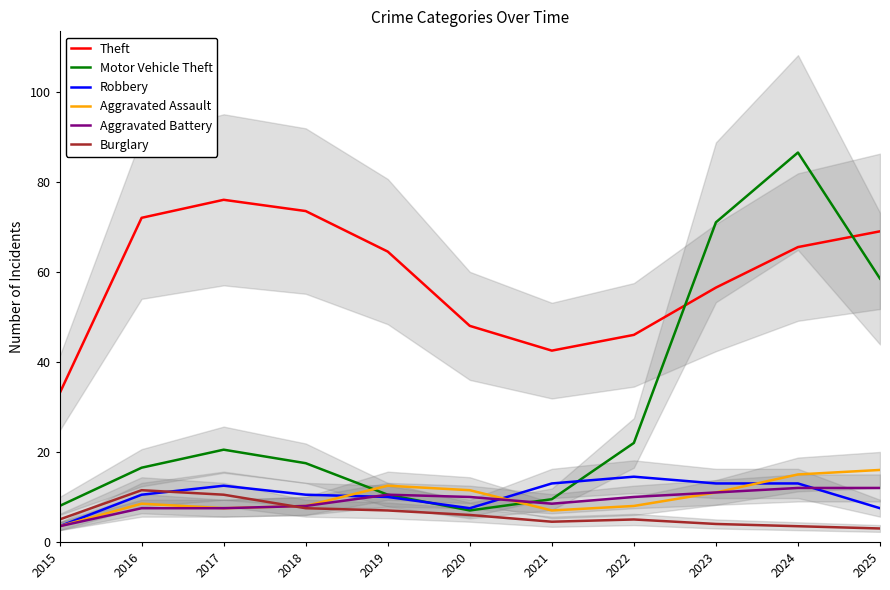

At which category is the sum across all series the highest?

2024